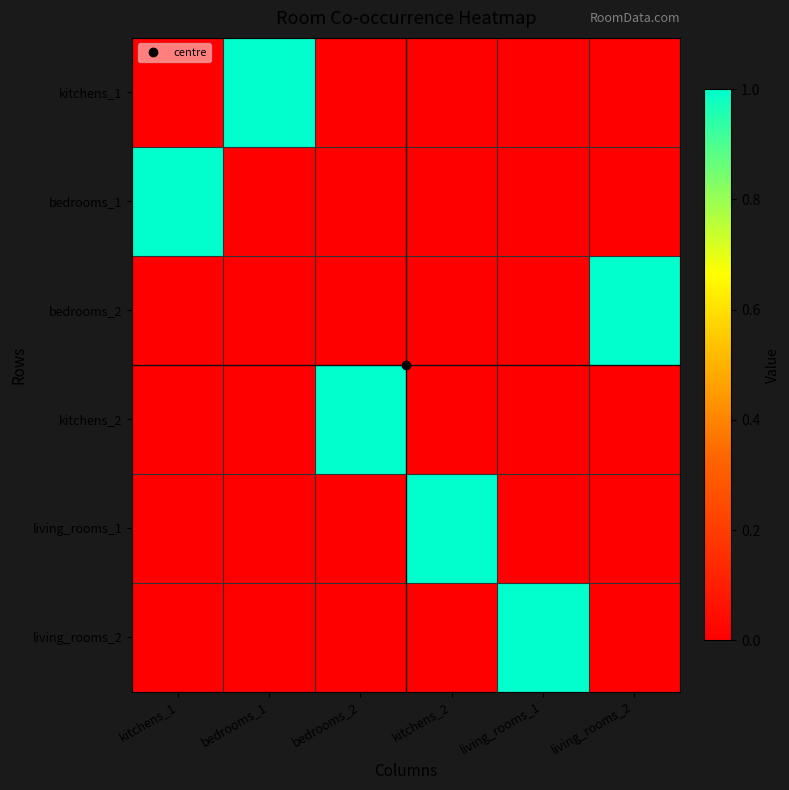

Which series changed the most between kitchens_2 and living_rooms_2?

bedrooms_2